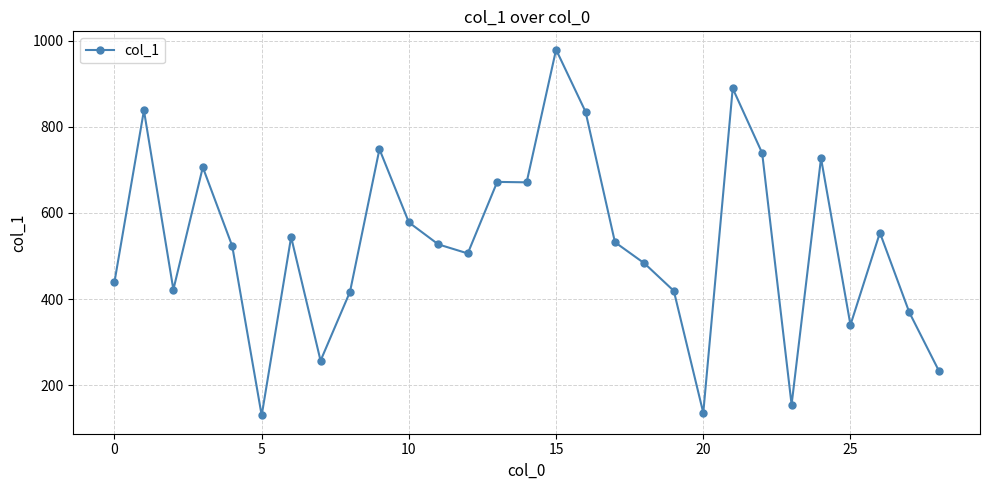

What is the value of the 7th point from the left?

544